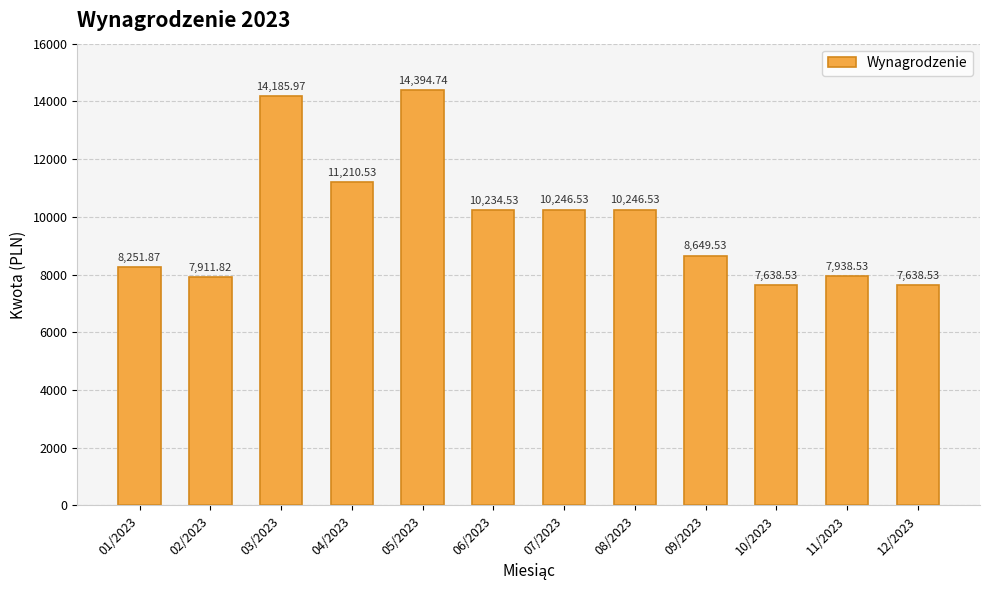

Which has a higher value, 02/2023 or 07/2023?

07/2023